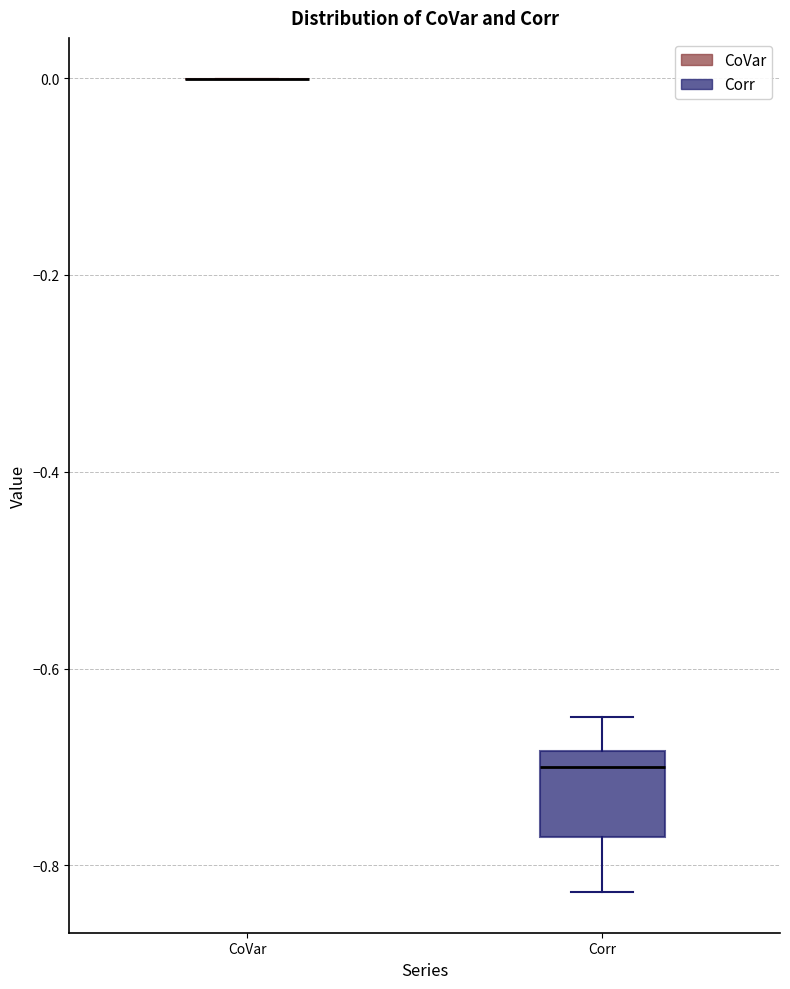

Reading left to right, transcribe this box plot: for each box, give where its median line is, the range the box spans, and where its two whiskers end, as read against the y-axis. The values are not printed on the chart, so give them approximately, as read against the axis.

CoVar: box collapsed to a line at 0.00, whiskers 0.00 to 0.00
Corr: median -0.70, box -0.78 to -0.68, whiskers -0.82 to -0.64